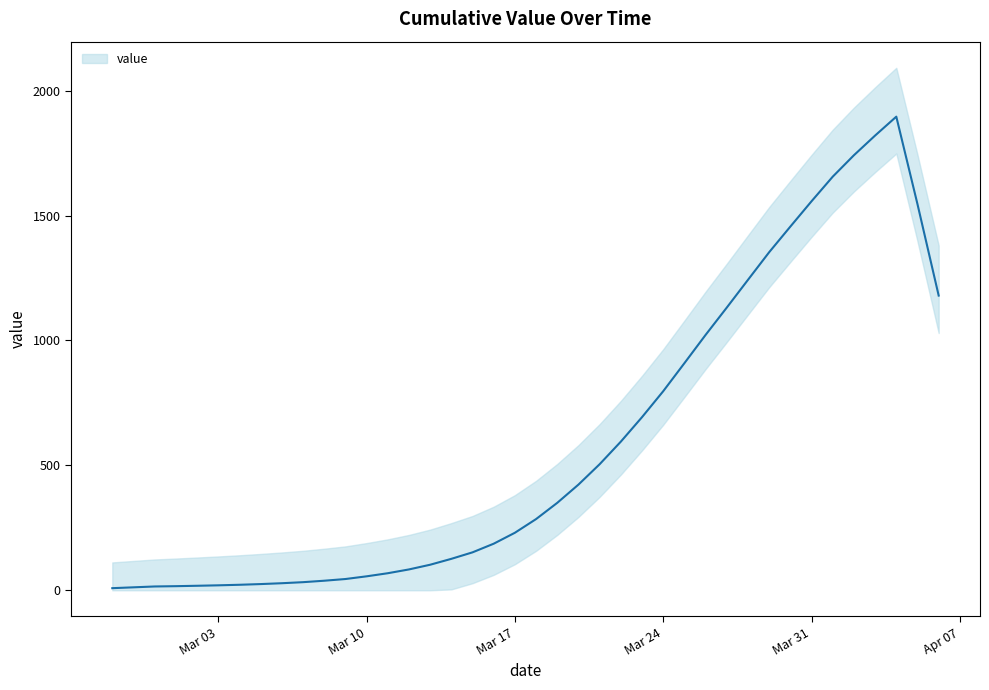

What value does the data have at 2020-03-29?

1337